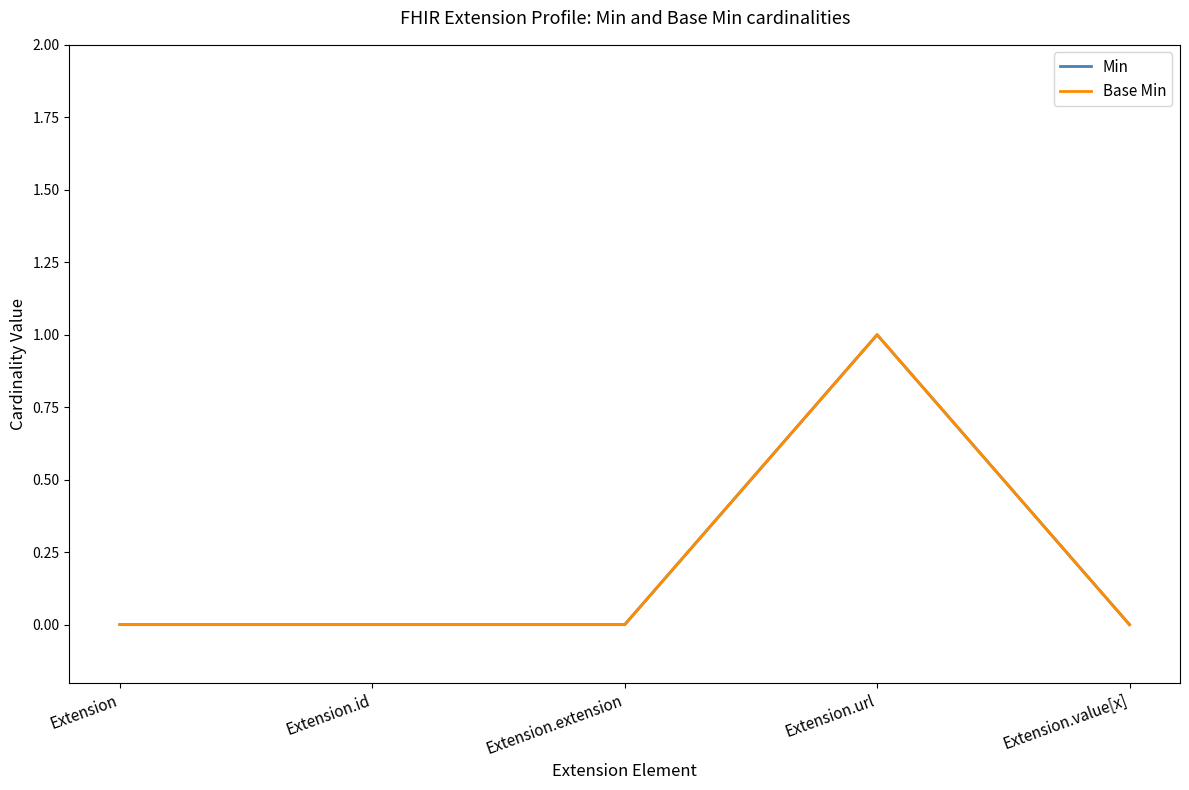

What position from the right is Extension.extension?

3